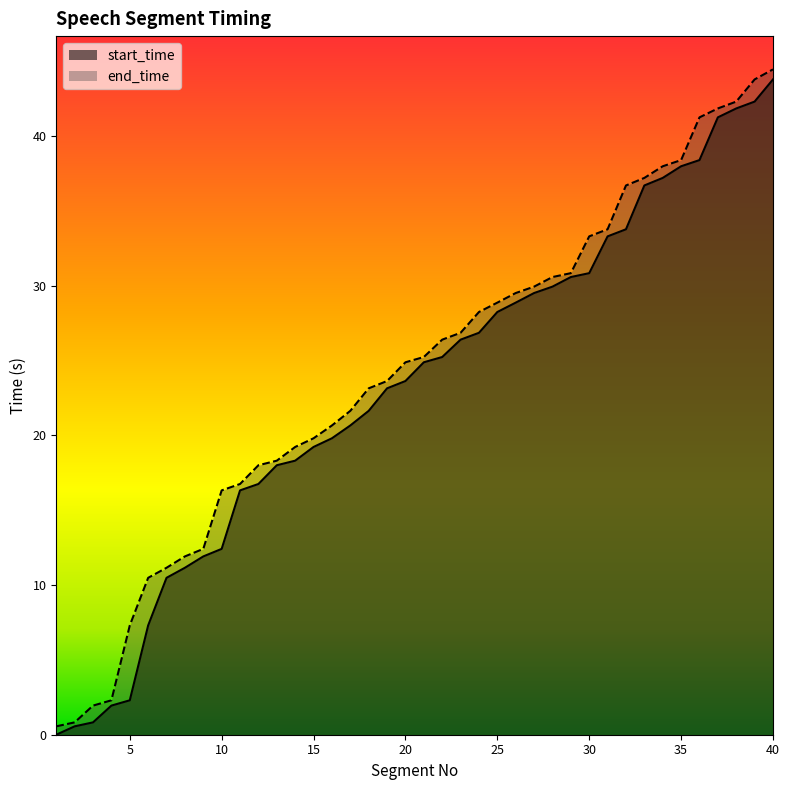

How many values in the end_time series exceed 25?

20